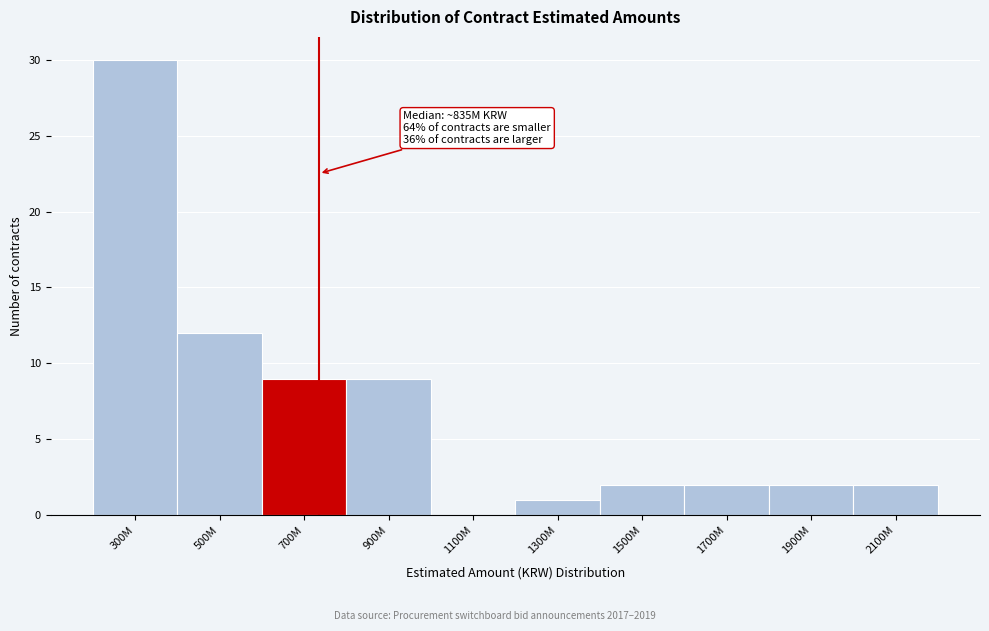

Reading right to left, extract all data points from this chart.

2100M=2	1900M=2	1700M=2	1500M=2	1300M=1	1100M=0	900M=9	700M=9	500M=12	300M=30